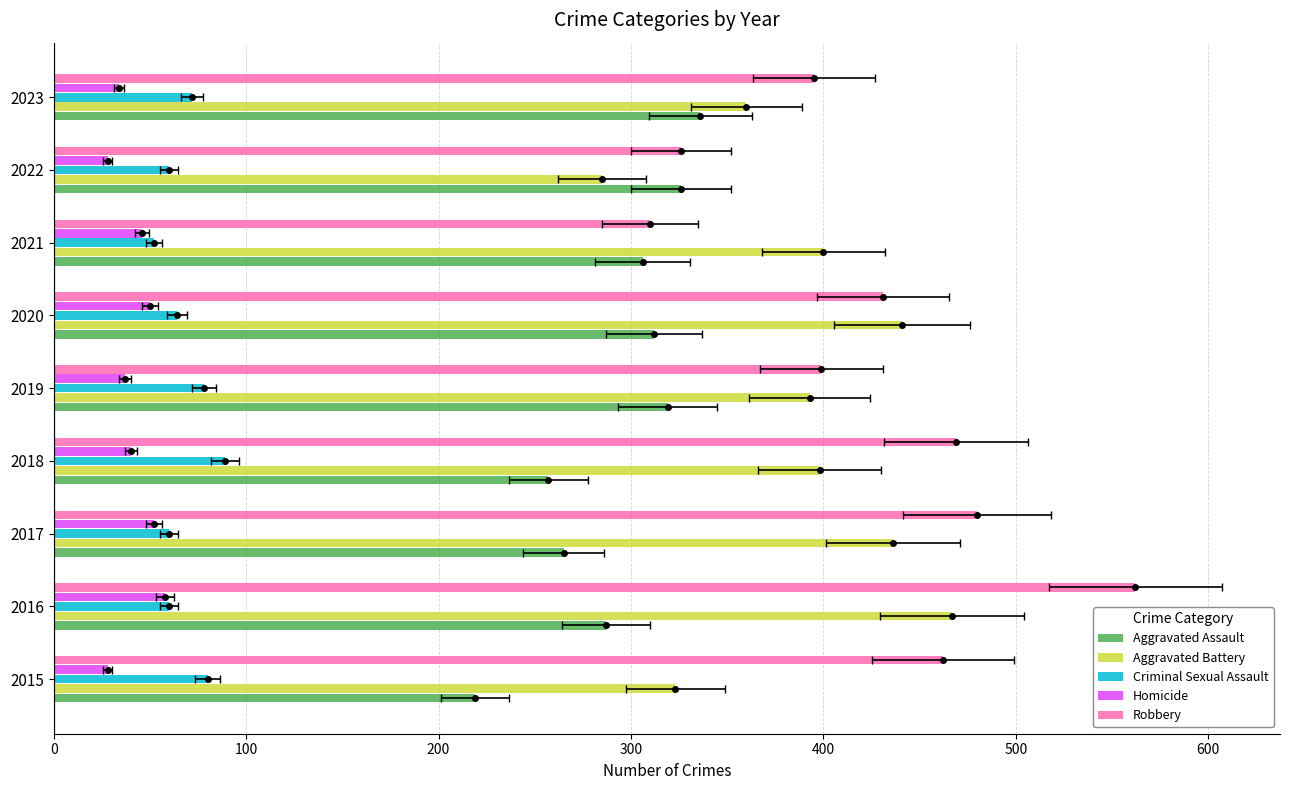

Rank the series at 2017 from highest to lowest value.

Robbery, Aggravated Battery, Aggravated Assault, Criminal Sexual Assault, Homicide